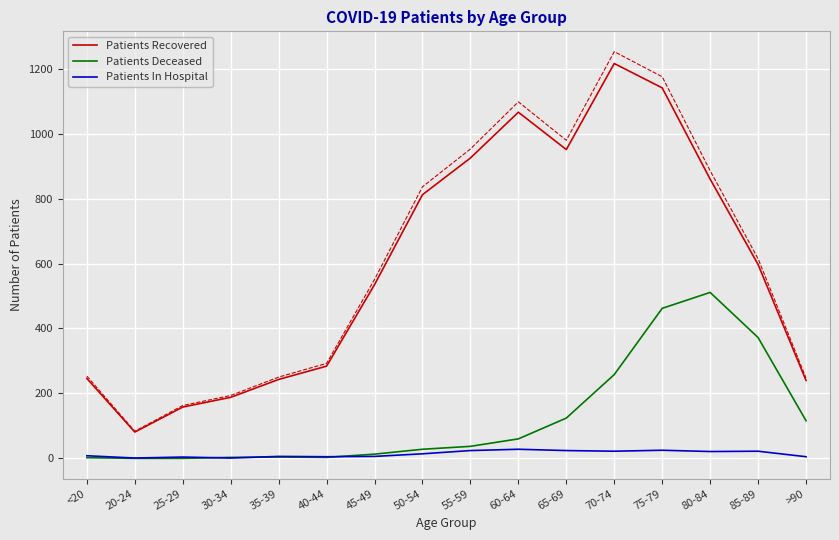

Reading right to left, transcribe all the data shown in this chart.

Patients Recovered: 240	597	860	1141	1216	951	1066	925	812	535	284	243	188	158	81	246
Patients Deceased: 116	372	511	462	258	124	60	37	28	13	3	4	3	0	0	2
Patients In Hospital: 5	22	21	25	22	24	28	24	14	6	5	6	1	4	1	8